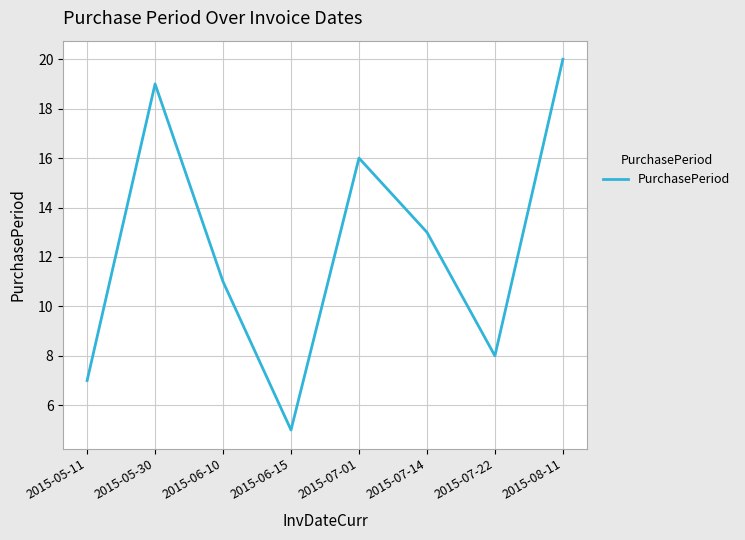

Which category has the lowest value across all series?

2015-06-15